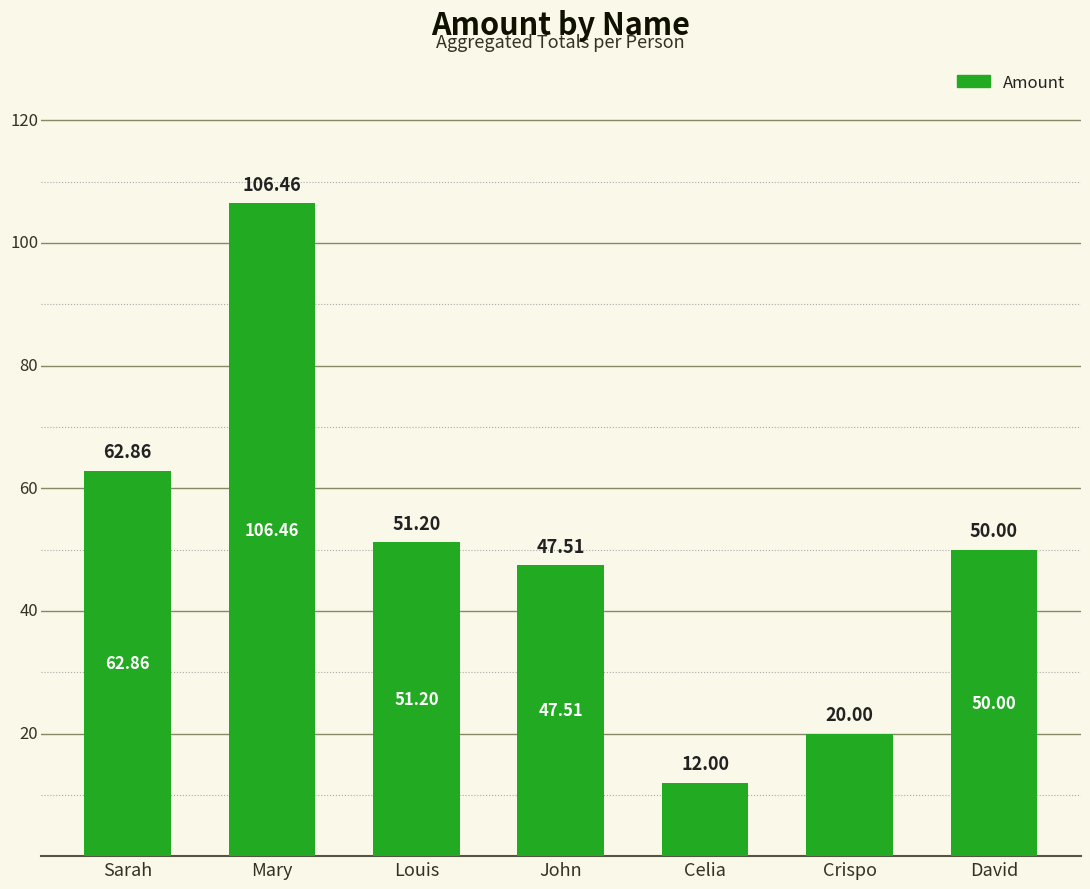

What is the approximate value at Crispo?

20.0